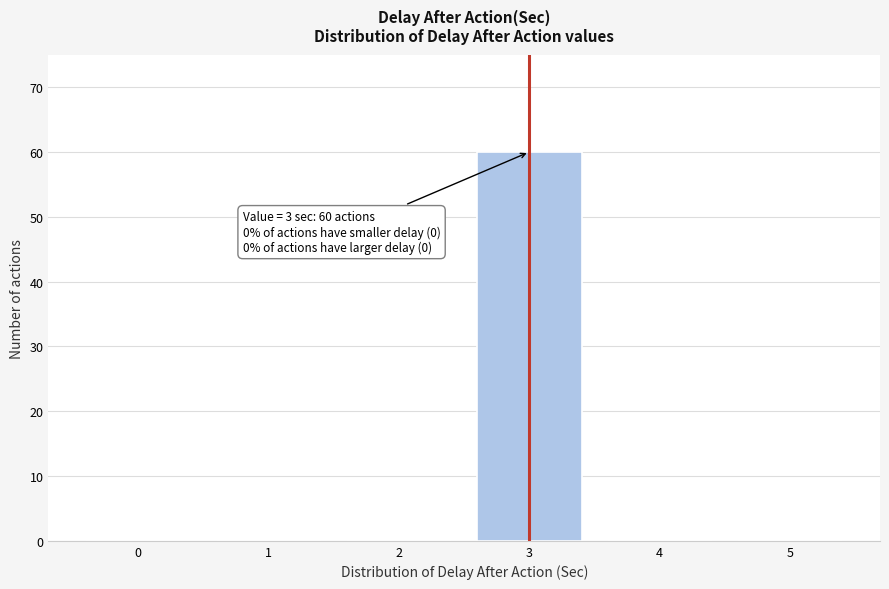

Reading left to right, list all the values displayed in this chart.

0=0	1=0	2=0	3=60	4=0	5=0